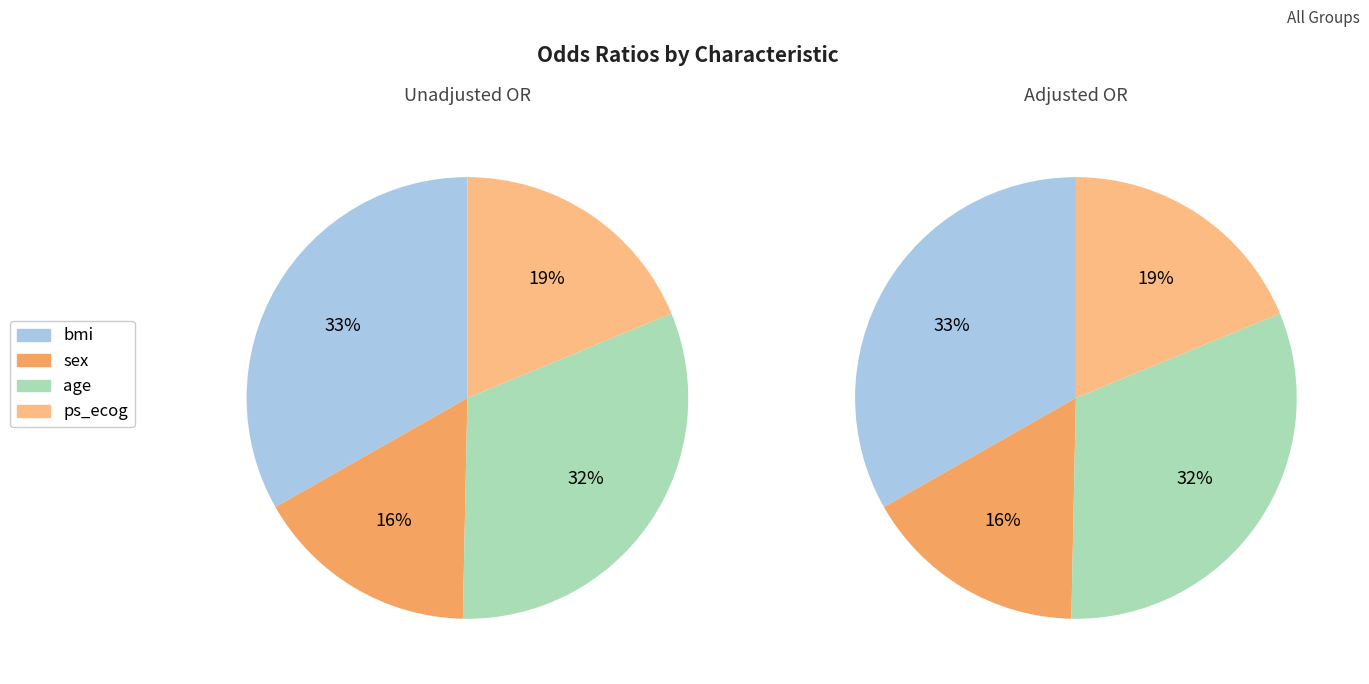

Between bmi and sex, which is larger?

bmi